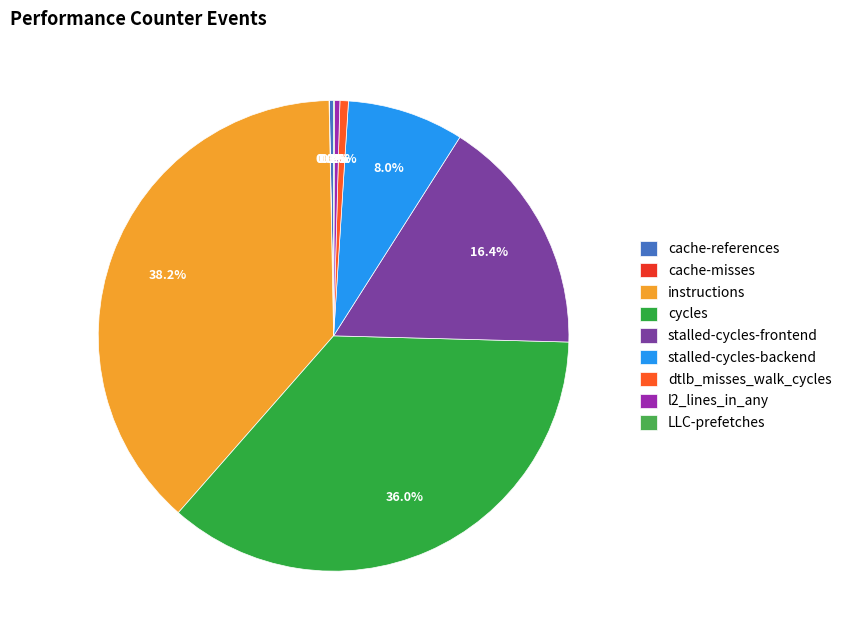

To the nearest percent, what is the difference between the largest and smallest slice percentages?

38%